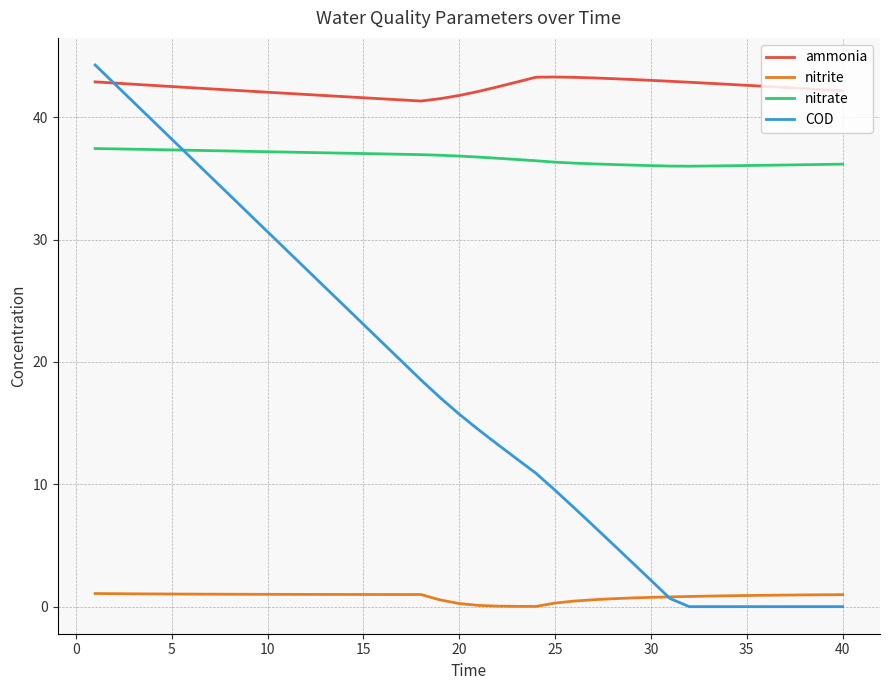

Which series has the largest total across all categories?

ammonia